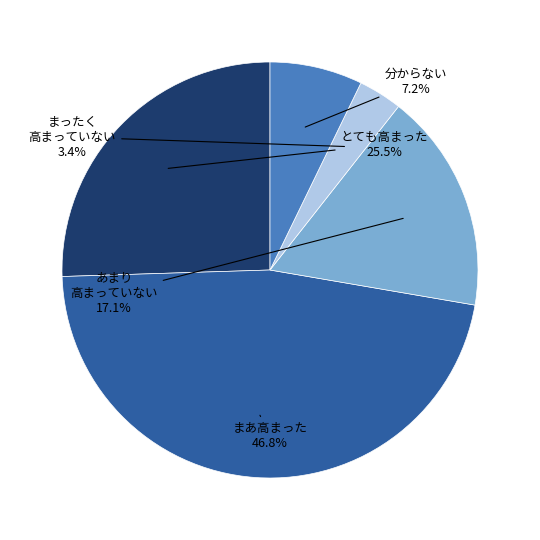

Does any single category account for the majority?

No